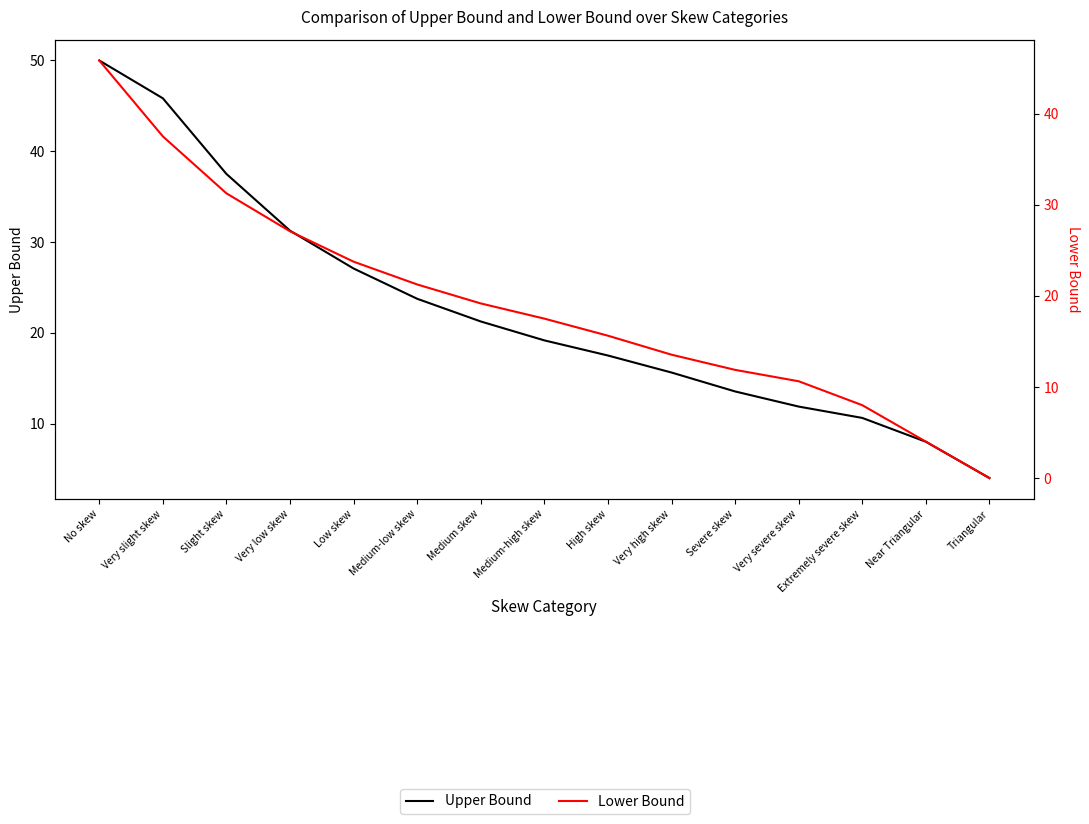

True or false: Lower Bound has more than 2 points higher than both neighbors.

False